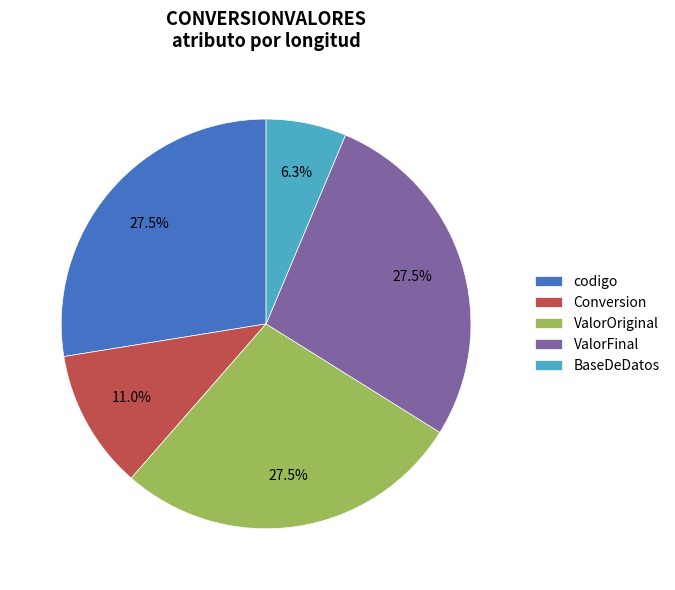

To the nearest percent, what portion does BaseDeDatos represent?

6%